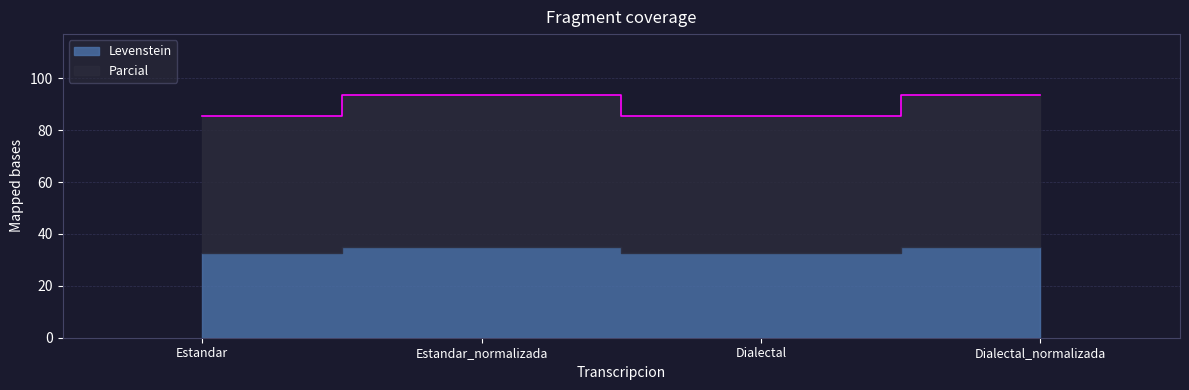

What is the value of the 4th point from the left?

93.6